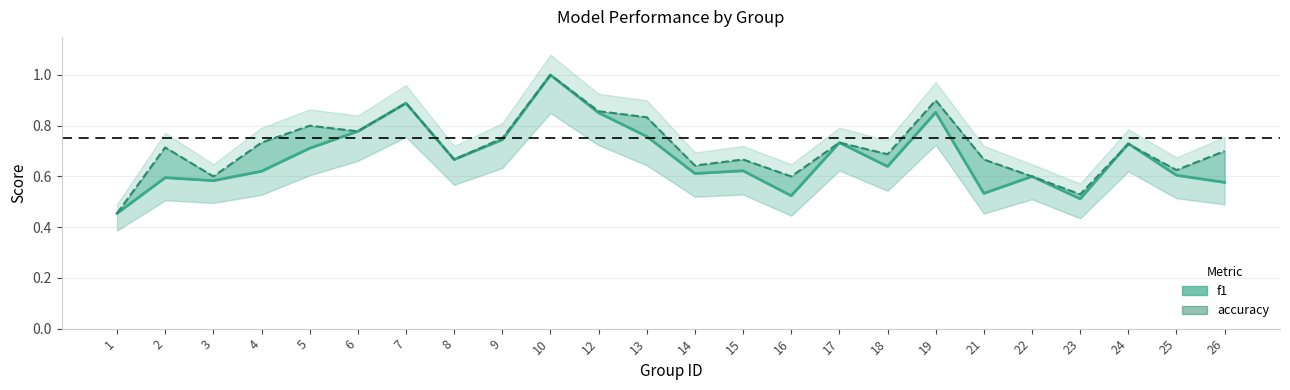

Is it true that accuracy line equals 0.4 at 6?

False